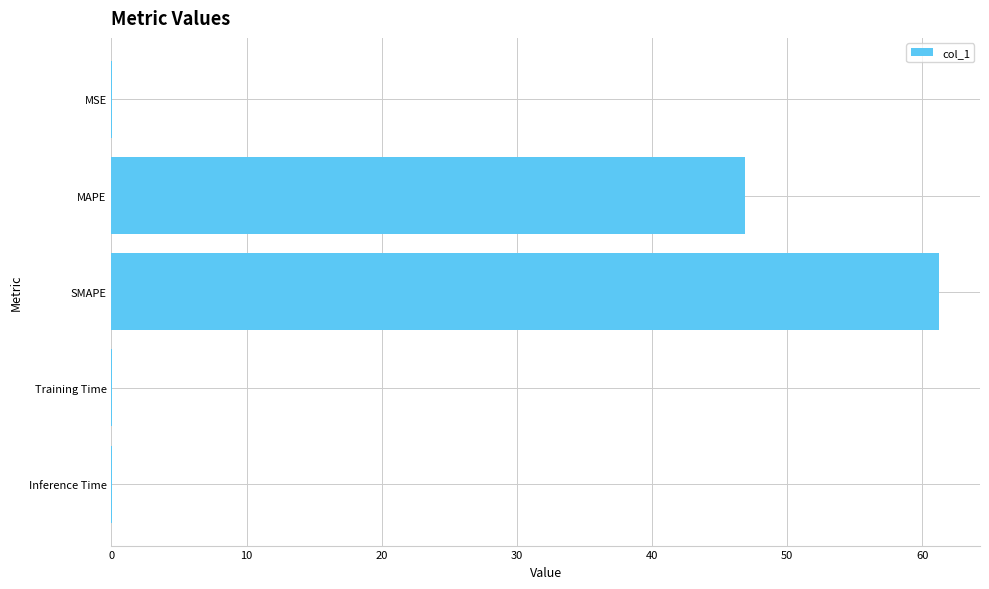

Where is the data nearest to the value 30?

MAPE